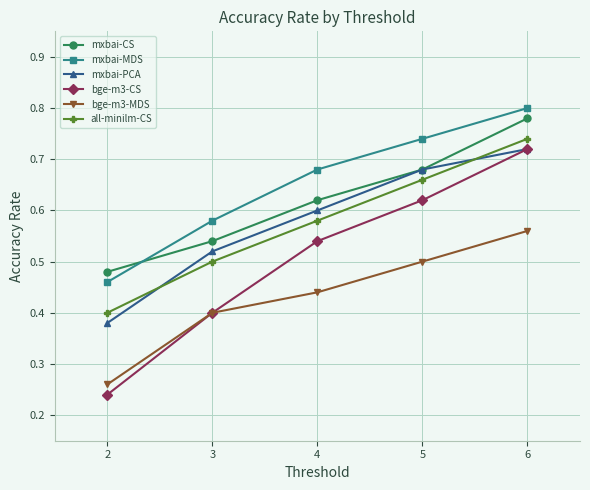

Is the value of all-minilm-CS at 4 greater than the value of mxbai-CS at 5?

No